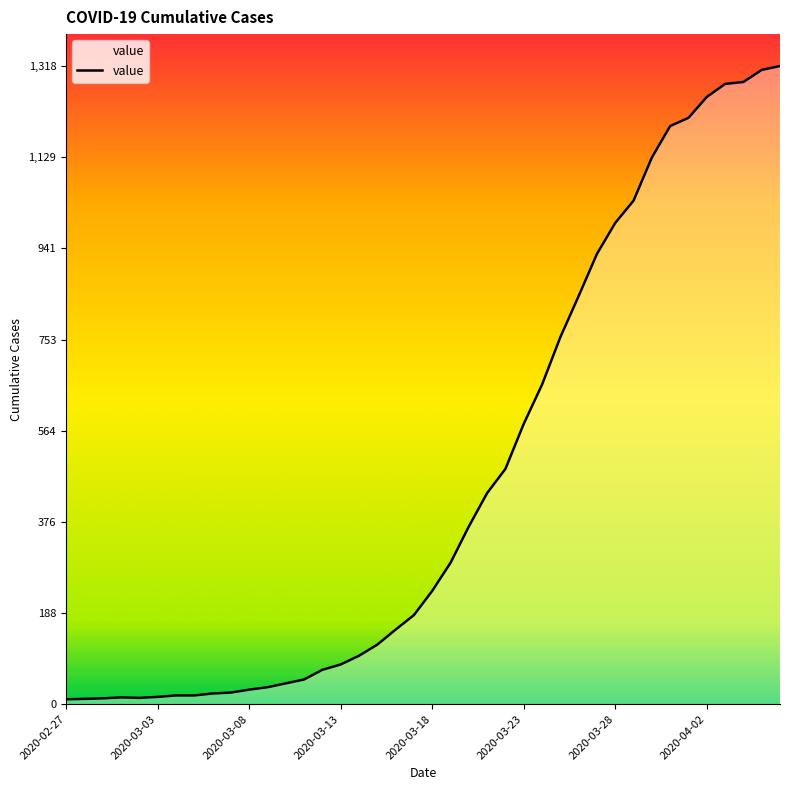

What is the greatest value displayed?

1318